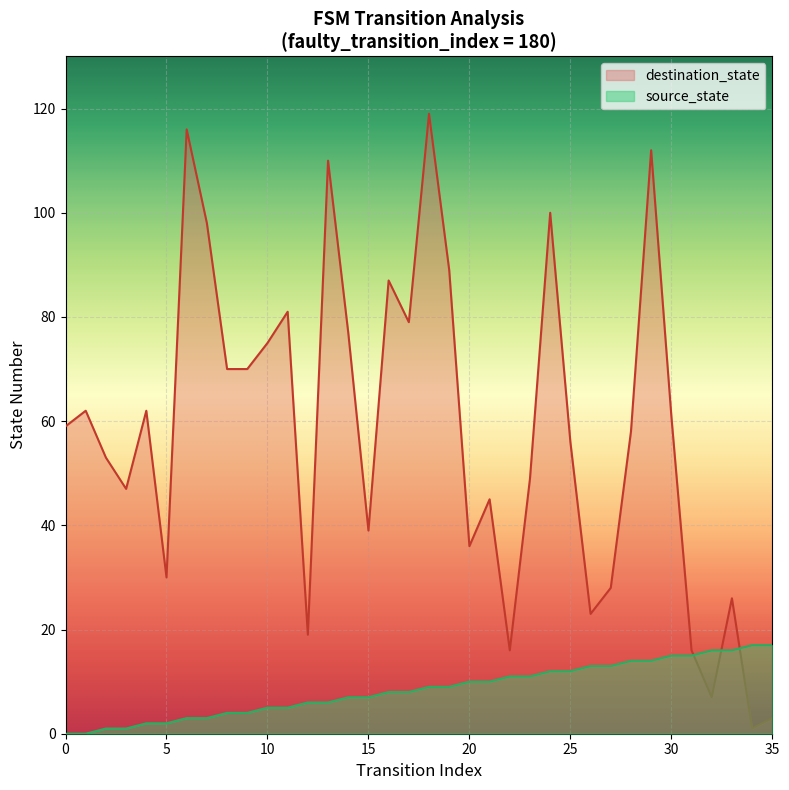

At which label does source_state reach its peak?

34